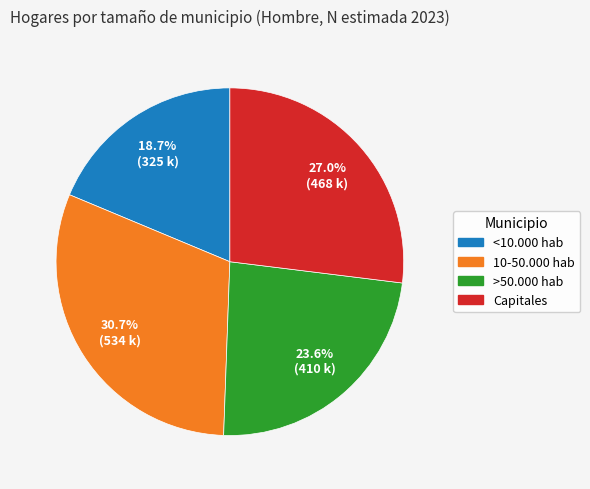

How many segments does this pie chart have?

4